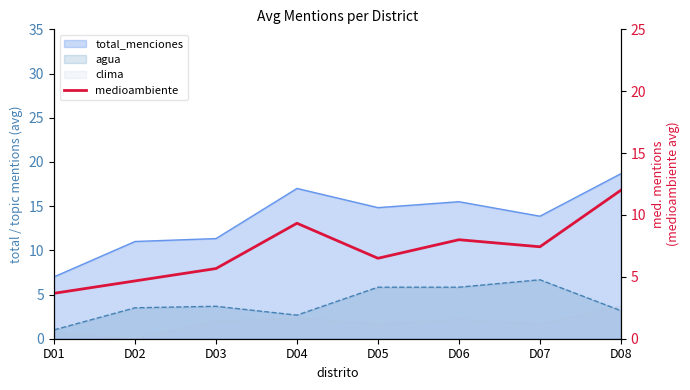

The chart shows a value of 5.5 at D06. True or false?

False